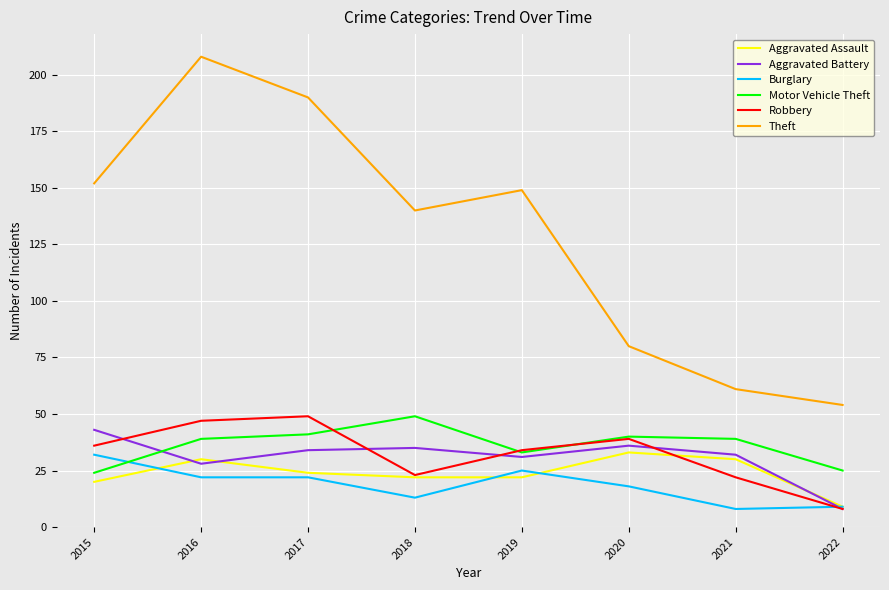

Reading left to right, extract all data points from this chart.

Aggravated Assault: 2015=20	2016=30	2017=24	2018=22	2019=22	2020=33	2021=30	2022=9
Aggravated Battery: 2015=43	2016=28	2017=34	2018=35	2019=31	2020=36	2021=32	2022=8
Burglary: 2015=32	2016=22	2017=22	2018=13	2019=25	2020=18	2021=8	2022=9
Motor Vehicle Theft: 2015=24	2016=39	2017=41	2018=49	2019=33	2020=40	2021=39	2022=25
Robbery: 2015=36	2016=47	2017=49	2018=23	2019=34	2020=39	2021=22	2022=8
Theft: 2015=152	2016=208	2017=190	2018=140	2019=149	2020=80	2021=61	2022=54